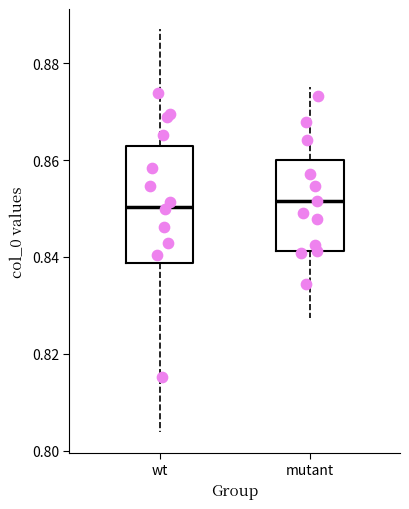

Reading left to right, read every box against the y-axis: the position of its median line, the range the box covers, and the ends of its whiskers. The values are not printed on the chart, so give them approximately, as read against the axis.

wt: median 0.850, box 0.838 to 0.862, whiskers 0.804 to 0.888
mutant: median 0.852, box 0.842 to 0.860, whiskers 0.828 to 0.876